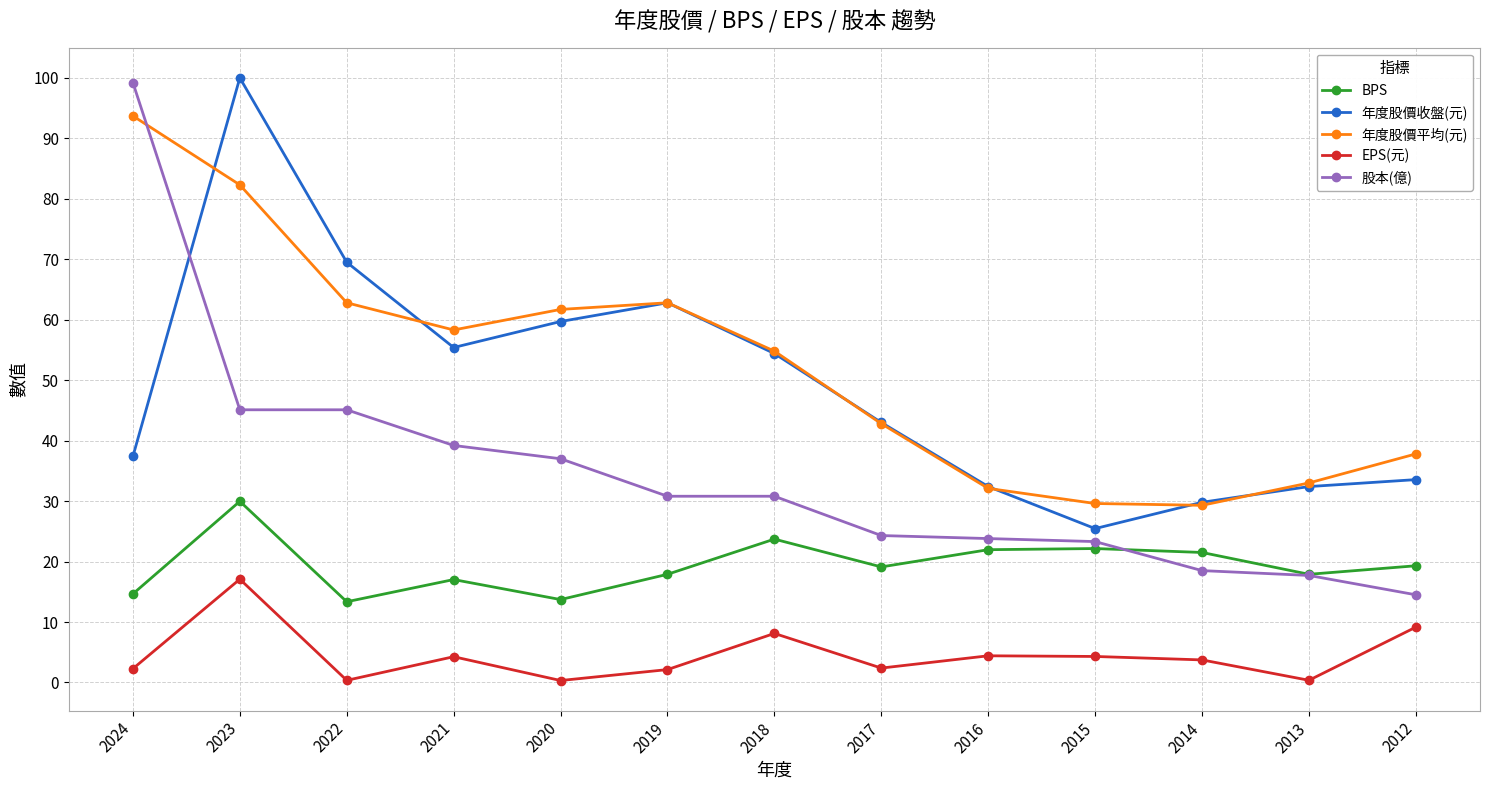

What is the average value of the EPS(元) series?

4.5